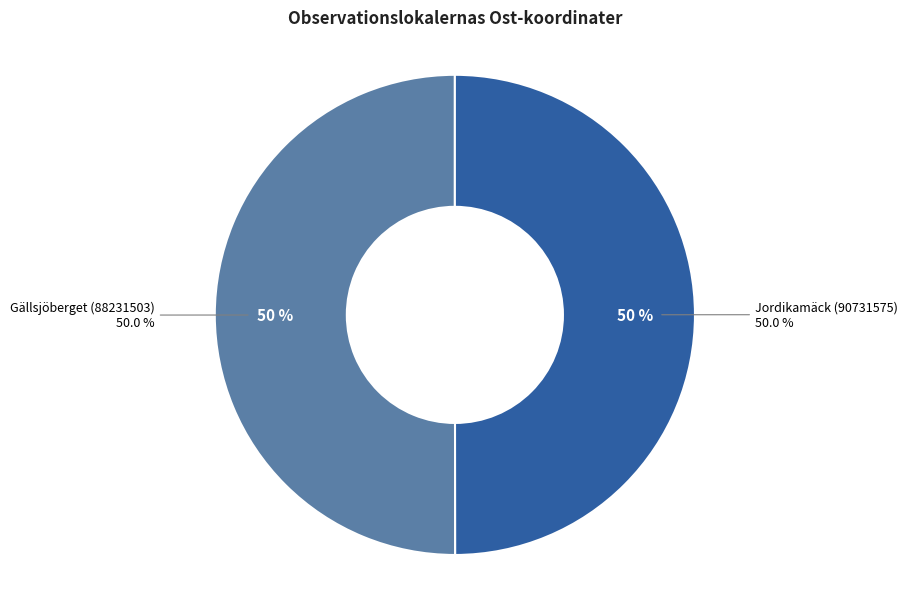

To the nearest percent, what is the average slice percentage?

50%